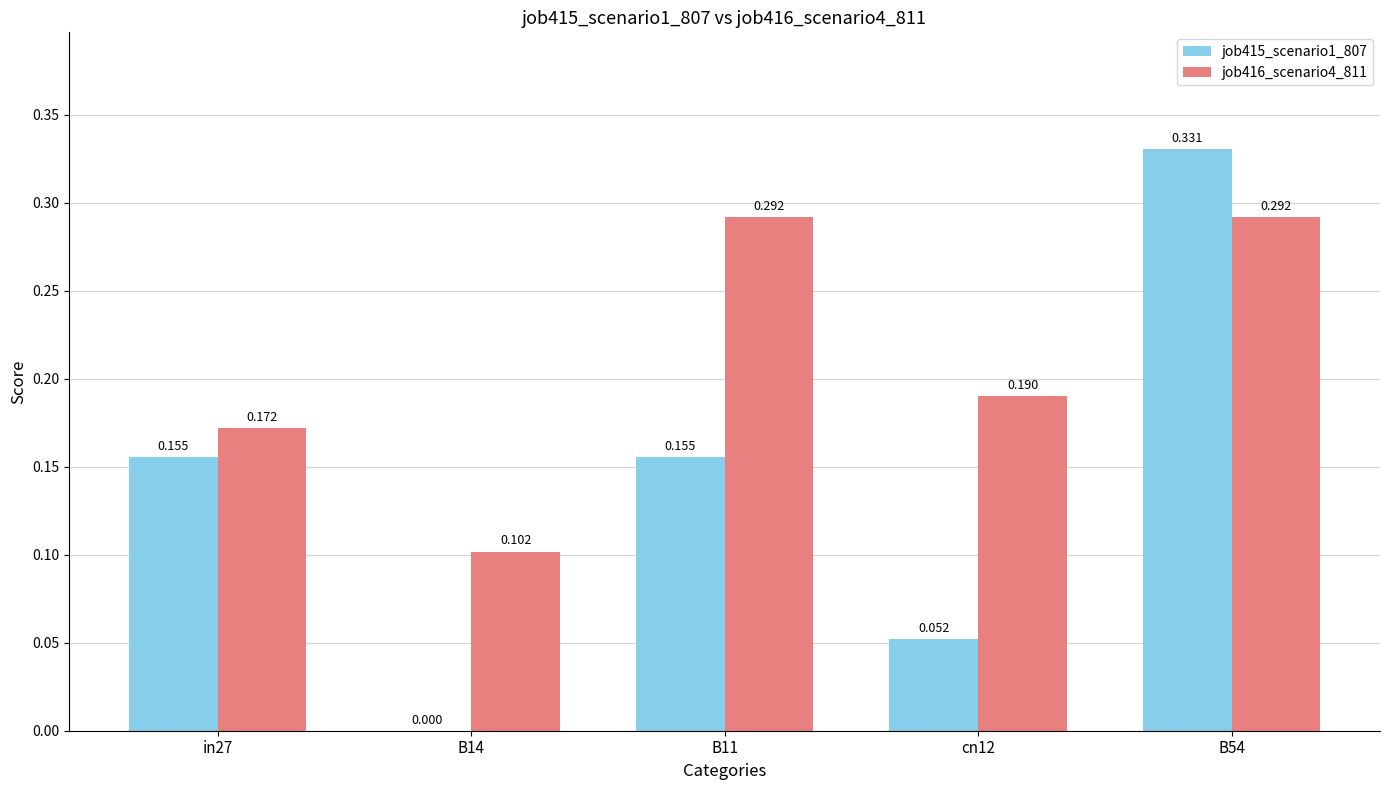

Does the chart contain stacked bars?

No